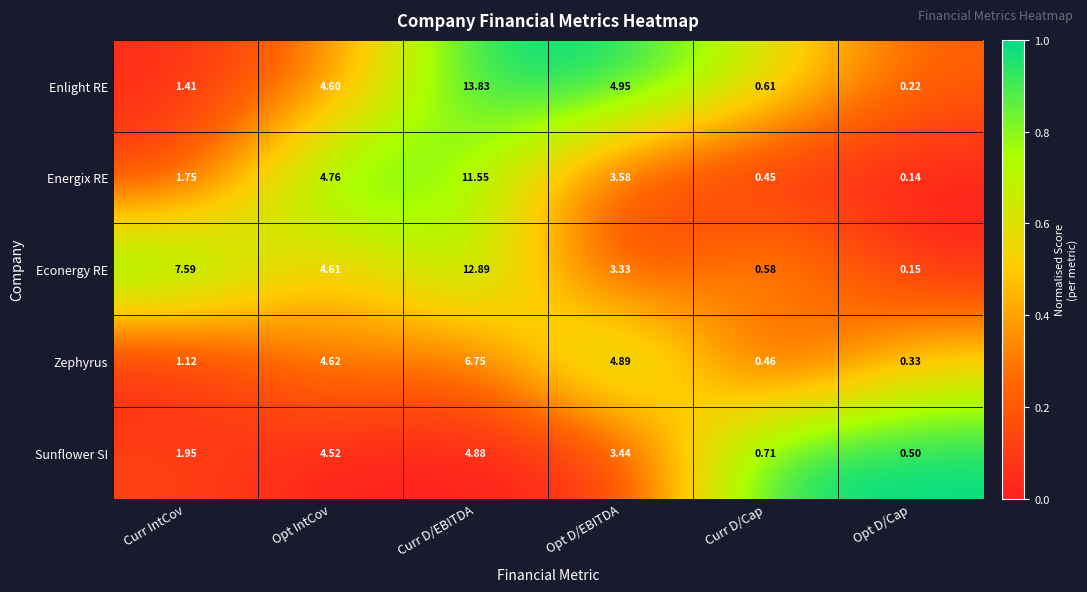

Rank the series at Opt IntCov from highest to lowest value.

Energix RE, Zephyrus, Econergy RE, Enlight RE, Sunflower SI